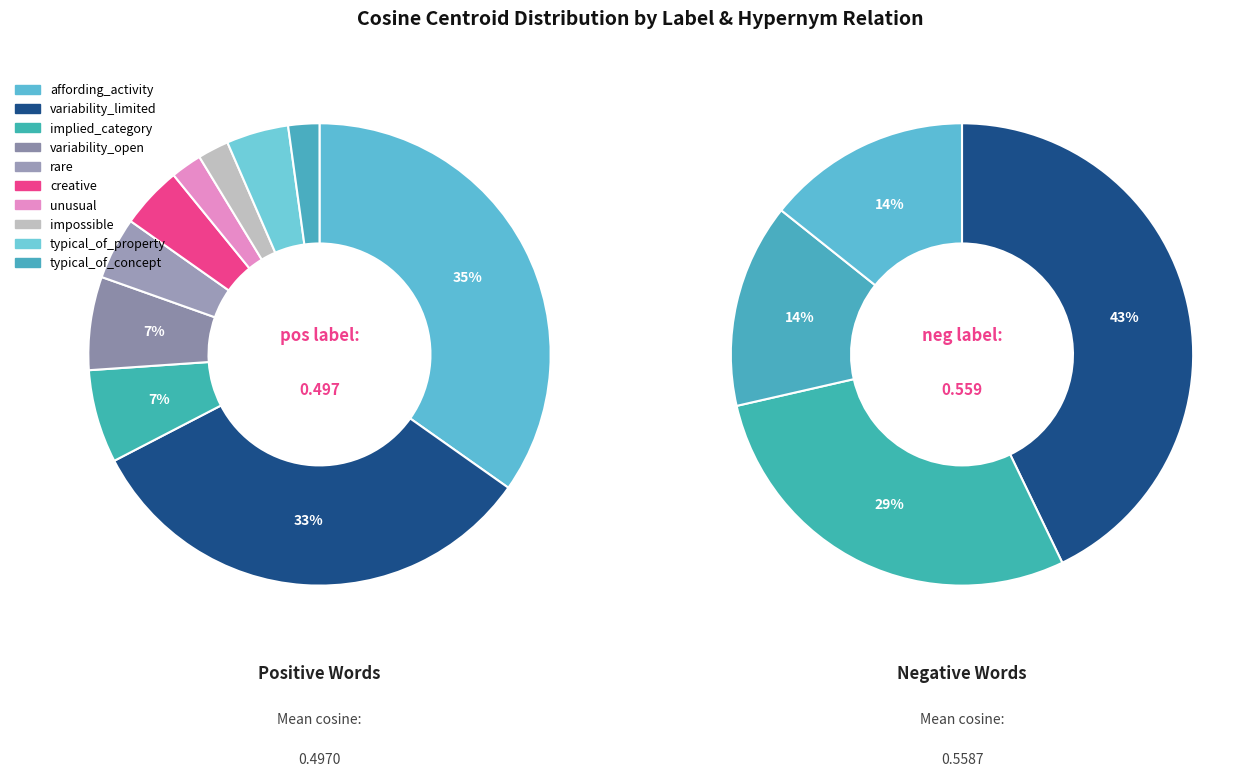

Rank the categories by value from lowest to highest.

pos, neg